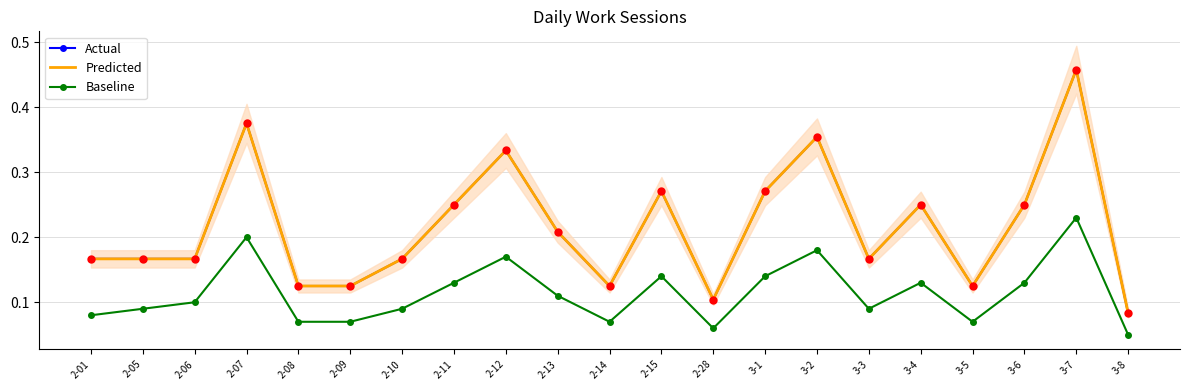

Is the value of Actual at 3-7 greater than the value of Predicted at 2-13?

Yes